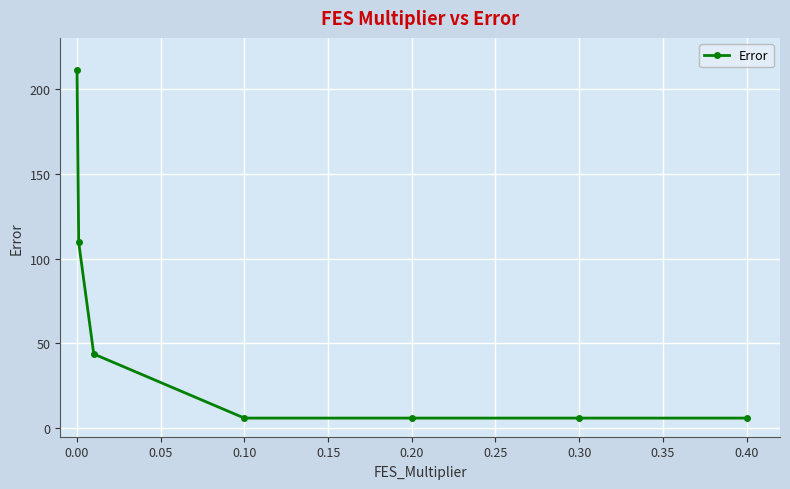

Is this an area chart (filled region under the line)?

No